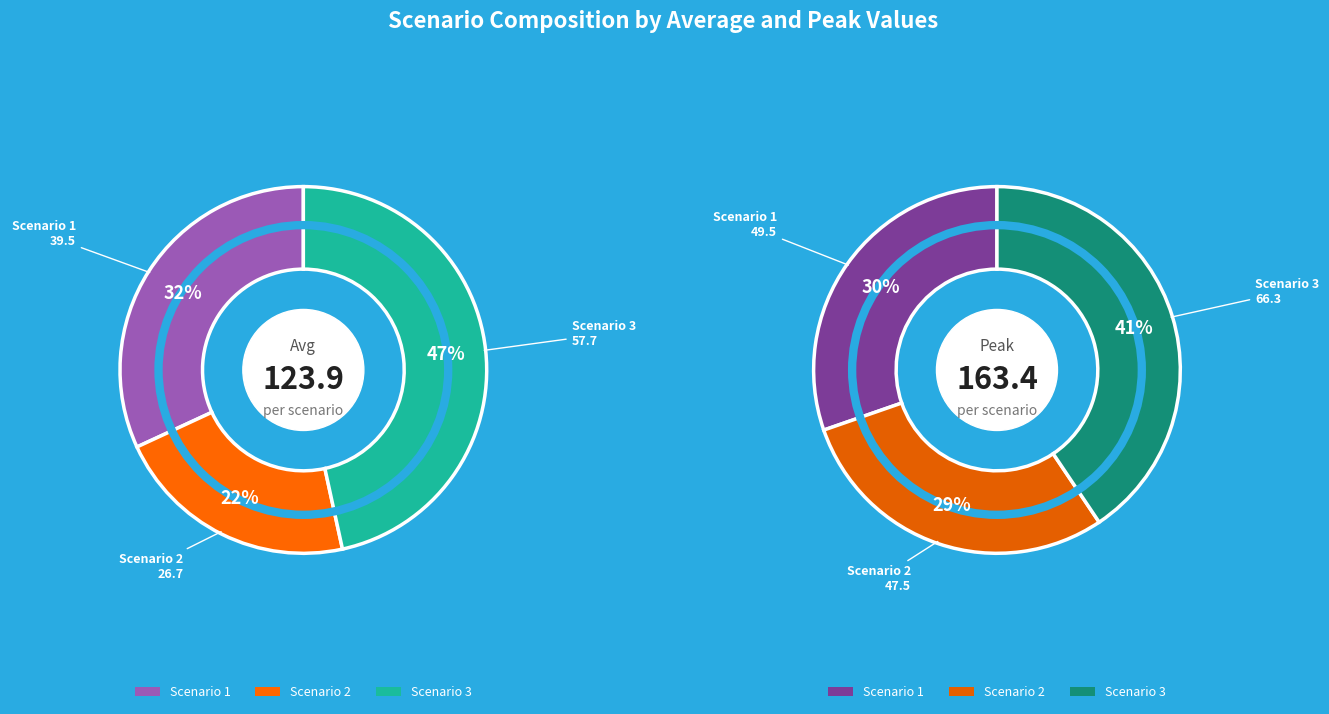

The 16 slice represents 1% of the pie. True or false?

False